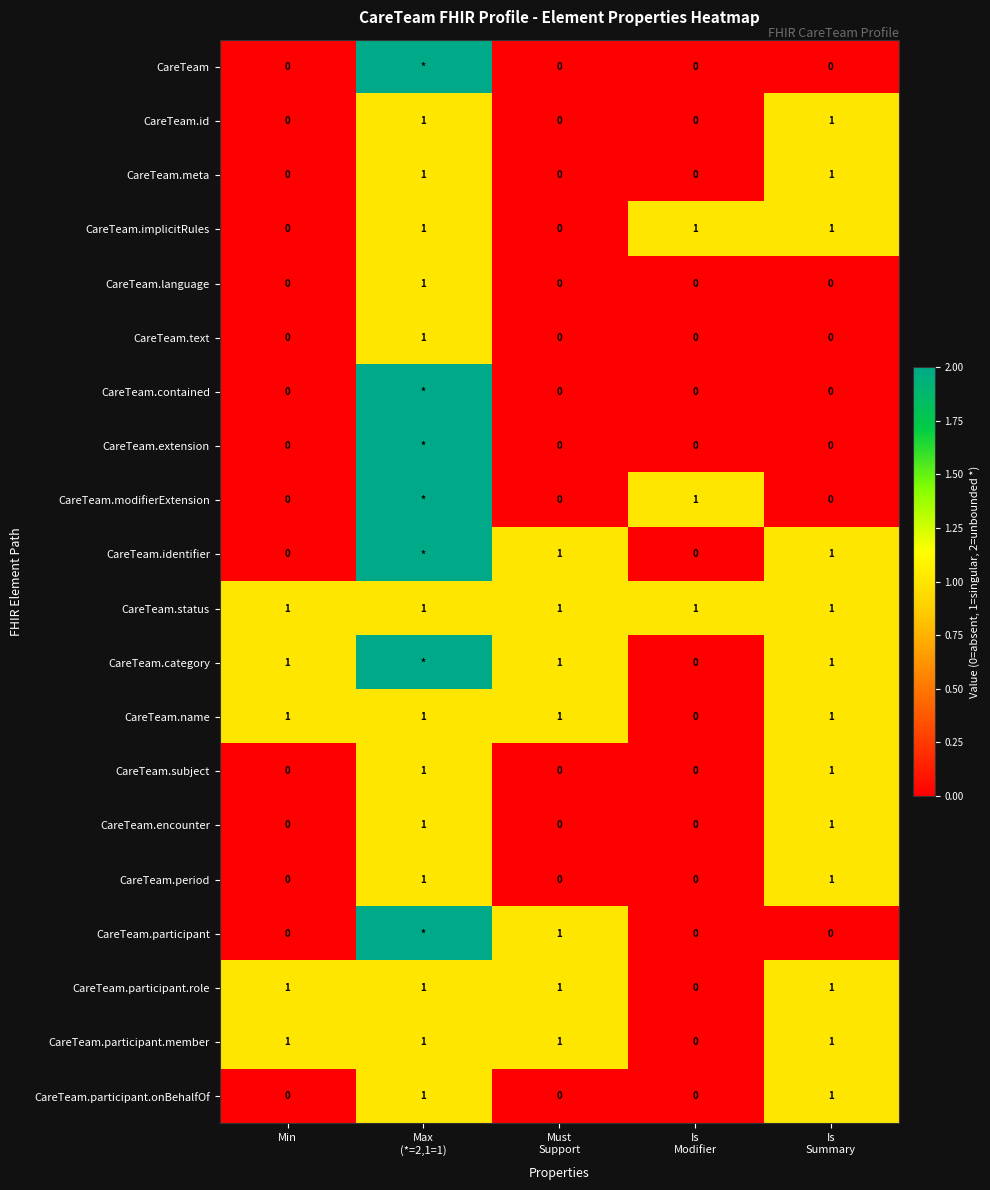

Is it true that CareTeam.category equals 2 at Min?

False